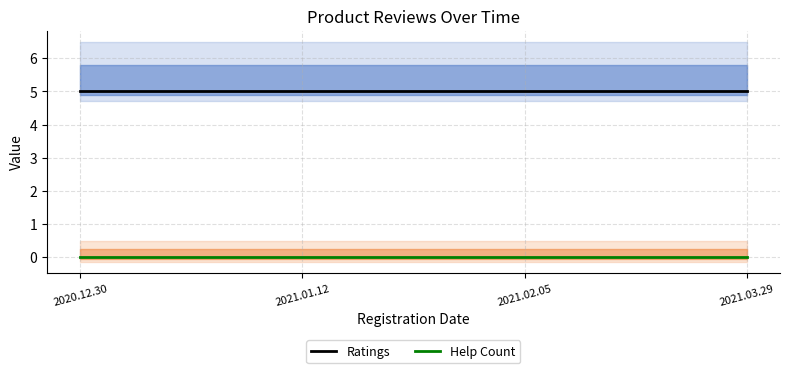

List the labels in order of Help Count value, largest first.

2020.12.30, 2021.01.12, 2021.02.05, 2021.03.29